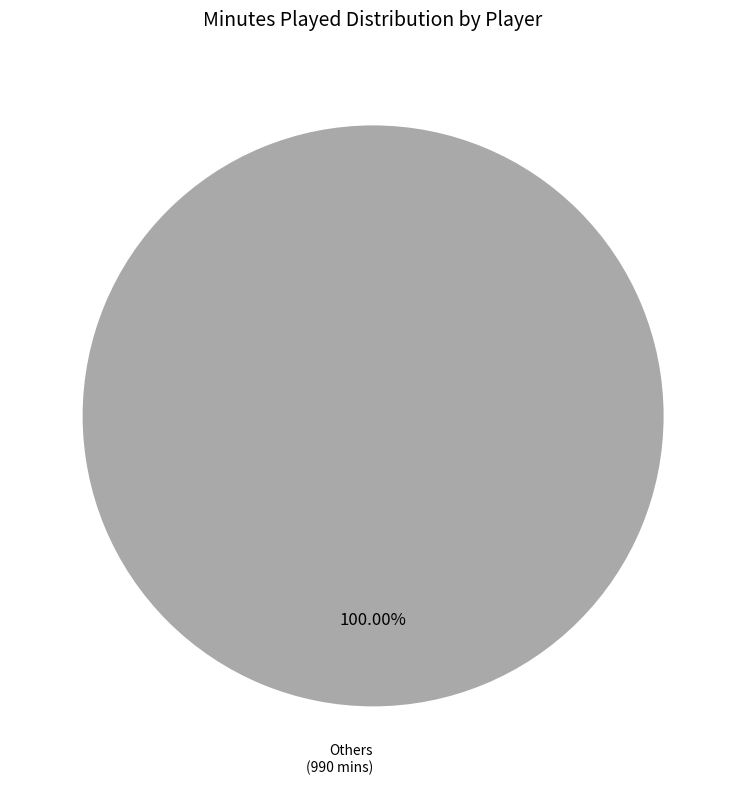

Is there any slice that represents more than half of the pie?

Yes